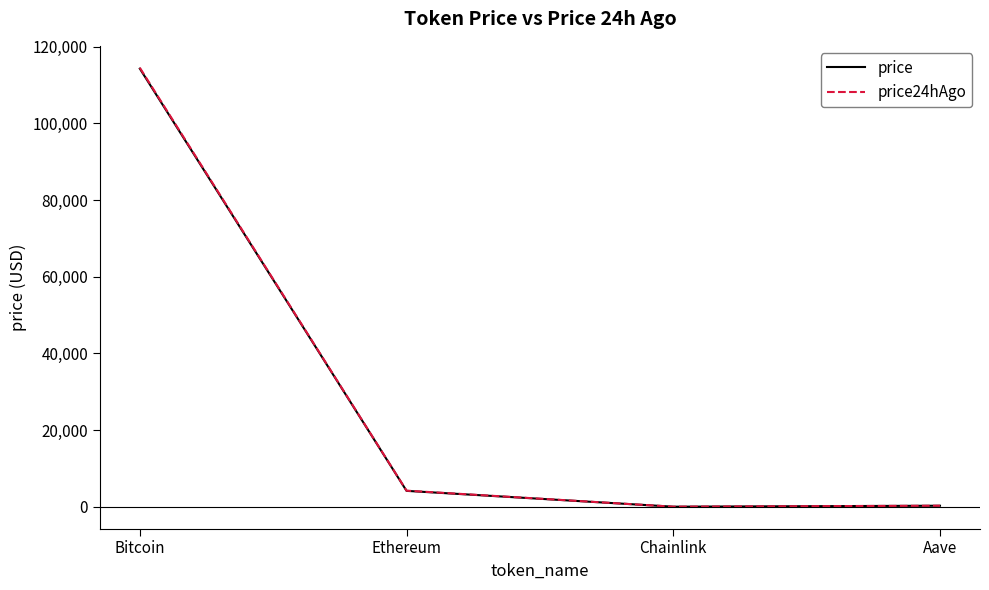

True or false: price24hAgo and price intersect in this chart.

False